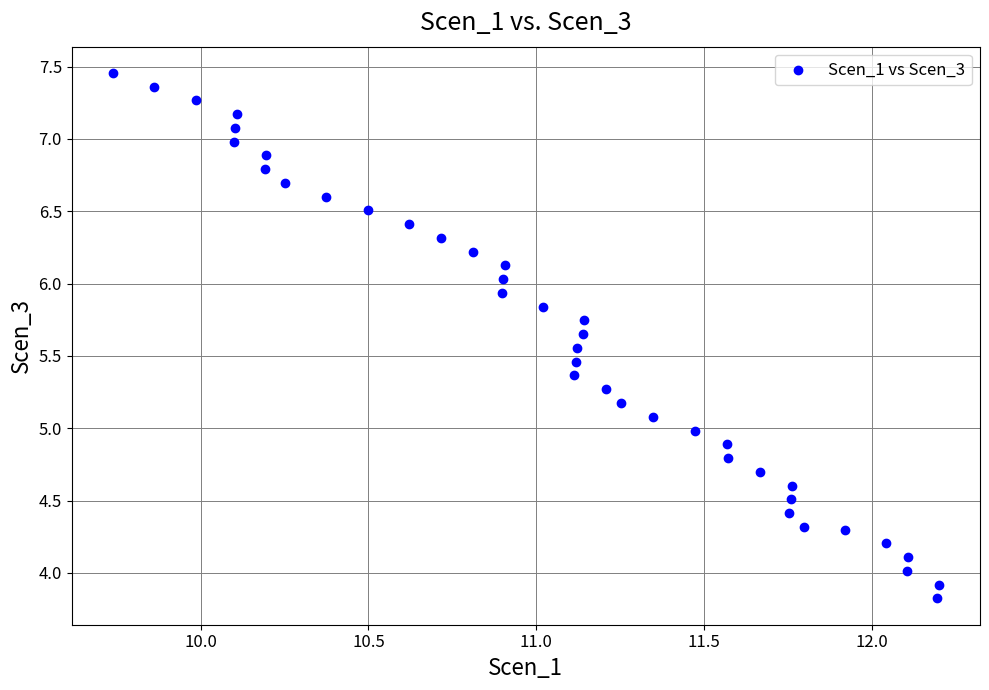

What is the range of Y values (max minus min)?

3.6